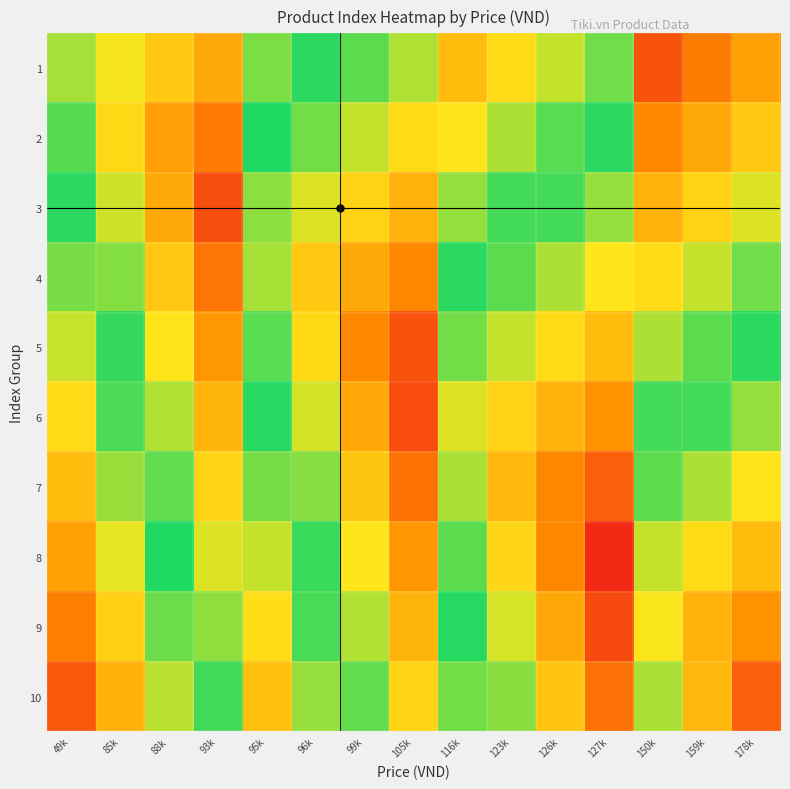

Reading left to right, transcribe all the data shown in this chart.

1: 49k=0.6	85k=0.7	88k=0.7	93k=0.8	95k=0.4	96k=0.5	99k=0.5	105k=0.6	116k=0.3	123k=0.3	126k=0.4	127k=0.4	150k=0.1	159k=0.1	178k=0.2
2: 49k=0.5	85k=0.7	88k=0.8	93k=0.9	95k=0.5	96k=0.6	99k=0.6	105k=0.7	116k=0.3	123k=0.4	126k=0.5	127k=0.5	150k=0.2	159k=0.2	178k=0.3
3: 49k=0.5	85k=0.6	88k=0.8	93k=0.9	95k=0.6	96k=0.6	99k=0.7	105k=0.8	116k=0.4	123k=0.5	126k=0.5	127k=0.6	150k=0.2	159k=0.3	178k=0.4
4: 49k=0.4	85k=0.6	88k=0.7	93k=0.9	95k=0.6	96k=0.7	99k=0.8	105k=0.8	116k=0.5	123k=0.5	126k=0.6	127k=0.7	150k=0.3	159k=0.4	178k=0.4
5: 49k=0.4	85k=0.5	88k=0.7	93k=0.8	95k=0.5	96k=0.7	99k=0.8	105k=0.9	116k=0.6	123k=0.6	126k=0.7	127k=0.7	150k=0.4	159k=0.5	178k=0.5
6: 49k=0.3	85k=0.5	88k=0.6	93k=0.8	95k=0.5	96k=0.6	99k=0.8	105k=0.9	116k=0.6	123k=0.7	126k=0.8	127k=0.8	150k=0.5	159k=0.5	178k=0.6
7: 49k=0.3	85k=0.4	88k=0.6	93k=0.7	95k=0.4	96k=0.6	99k=0.7	105k=0.9	116k=0.6	123k=0.7	126k=0.8	127k=0.9	150k=0.5	159k=0.6	178k=0.7
8: 49k=0.2	85k=0.4	88k=0.5	93k=0.6	95k=0.4	96k=0.5	99k=0.7	105k=0.8	116k=0.5	123k=0.7	126k=0.8	127k=1.0	150k=0.6	159k=0.7	178k=0.7
9: 49k=0.1	85k=0.3	88k=0.4	93k=0.6	95k=0.3	96k=0.5	99k=0.6	105k=0.8	116k=0.5	123k=0.6	126k=0.8	127k=0.9	150k=0.7	159k=0.8	178k=0.8
10: 49k=0.1	85k=0.2	88k=0.4	93k=0.5	95k=0.3	96k=0.4	99k=0.6	105k=0.7	116k=0.4	123k=0.6	126k=0.7	127k=0.9	150k=0.6	159k=0.8	178k=0.9